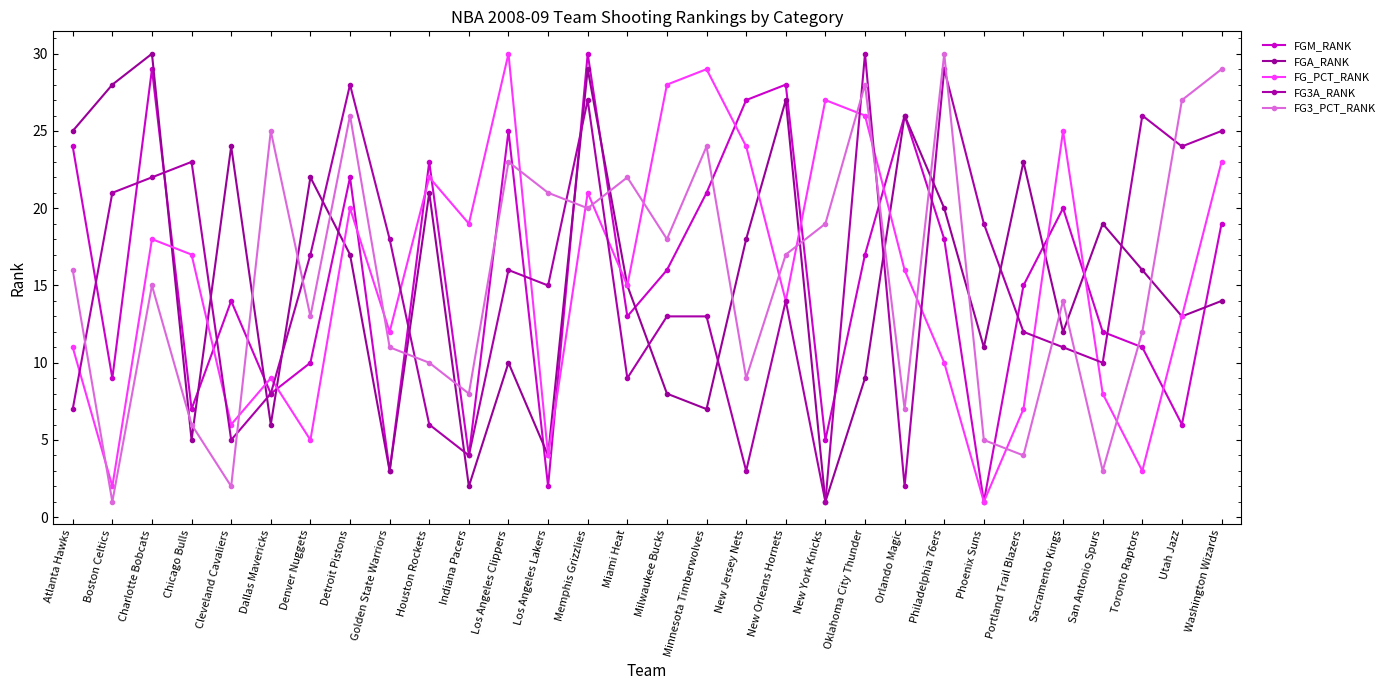

List the labels in order of FG3_PCT_RANK value, smallest first.

Boston Celtics, Cleveland Cavaliers, San Antonio Spurs, Portland Trail Blazers, Phoenix Suns, Chicago Bulls, Orlando Magic, Indiana Pacers, New Jersey Nets, Houston Rockets, Golden State Warriors, Toronto Raptors, Denver Nuggets, Sacramento Kings, Charlotte Bobcats, Atlanta Hawks, New Orleans Hornets, Milwaukee Bucks, New York Knicks, Memphis Grizzlies, Los Angeles Lakers, Miami Heat, Los Angeles Clippers, Minnesota Timberwolves, Dallas Mavericks, Detroit Pistons, Utah Jazz, Oklahoma City Thunder, Washington Wizards, Philadelphia 76ers